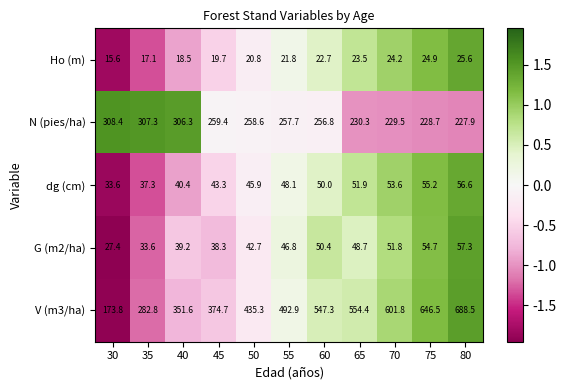

At how many categories does at least one series exceed 138?

11